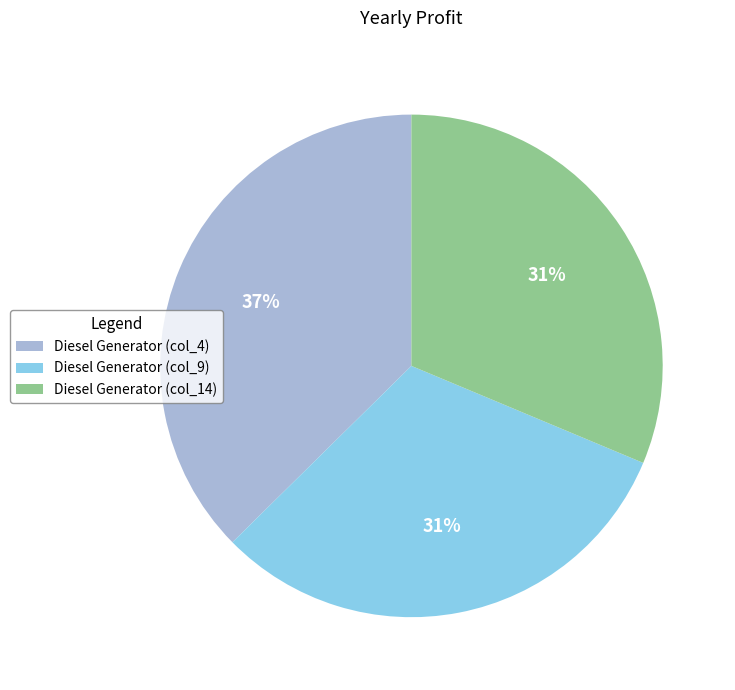

Does Diesel Generator (col_14) represent more than half of the total?

No